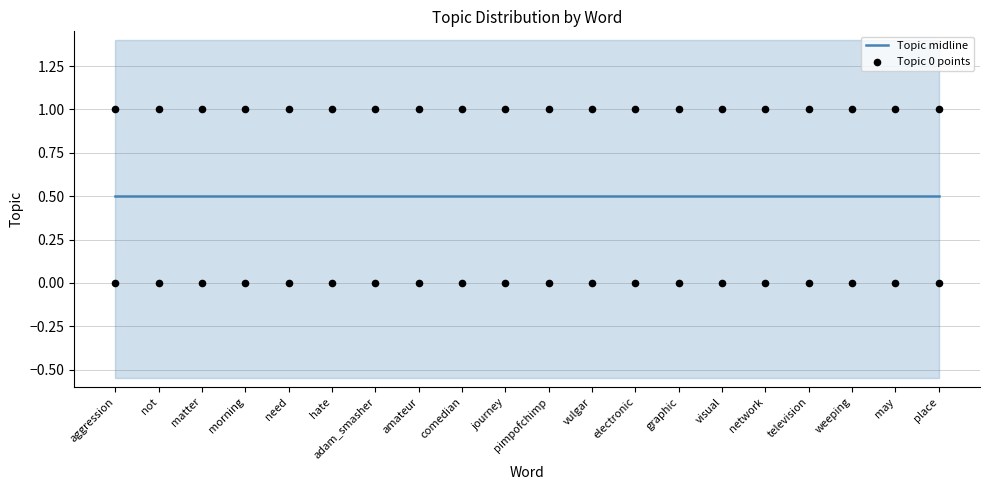

At which category is the sum across all series the highest?

aggression